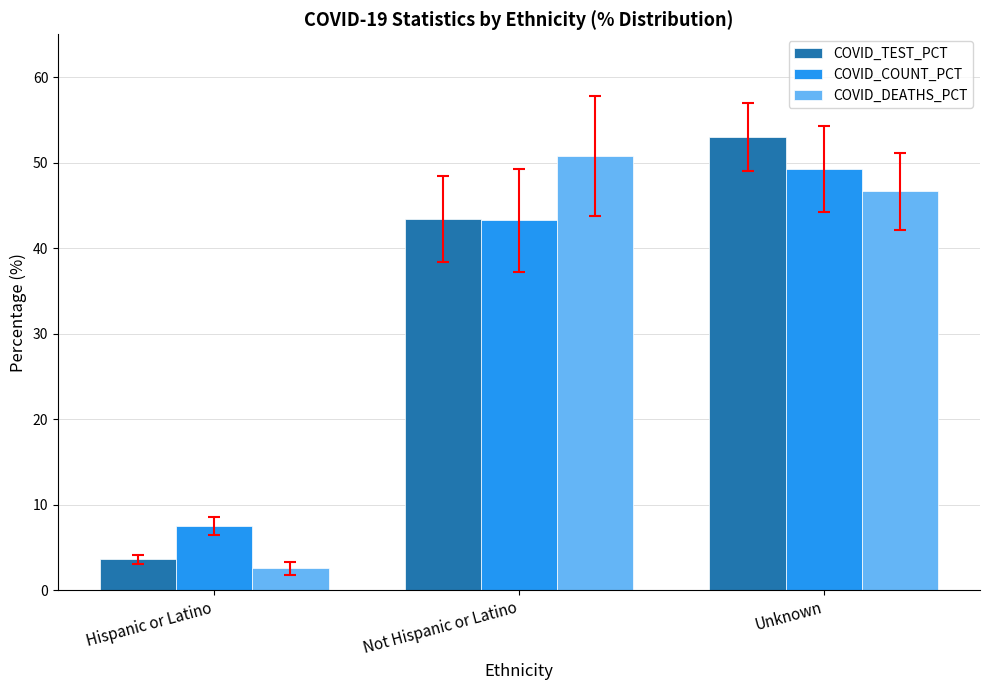

Count the number of categories in the chart.

3